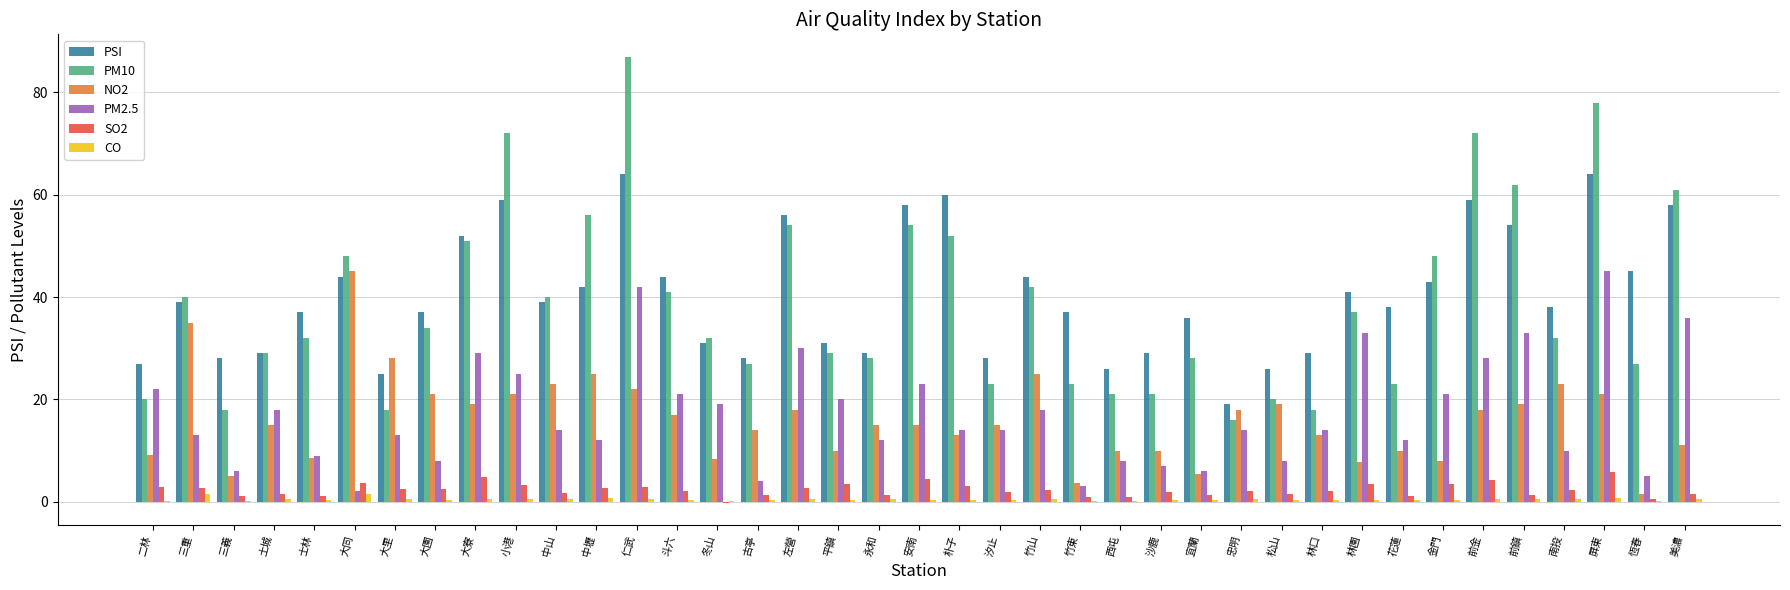

Count the number of data series in this chart.

6